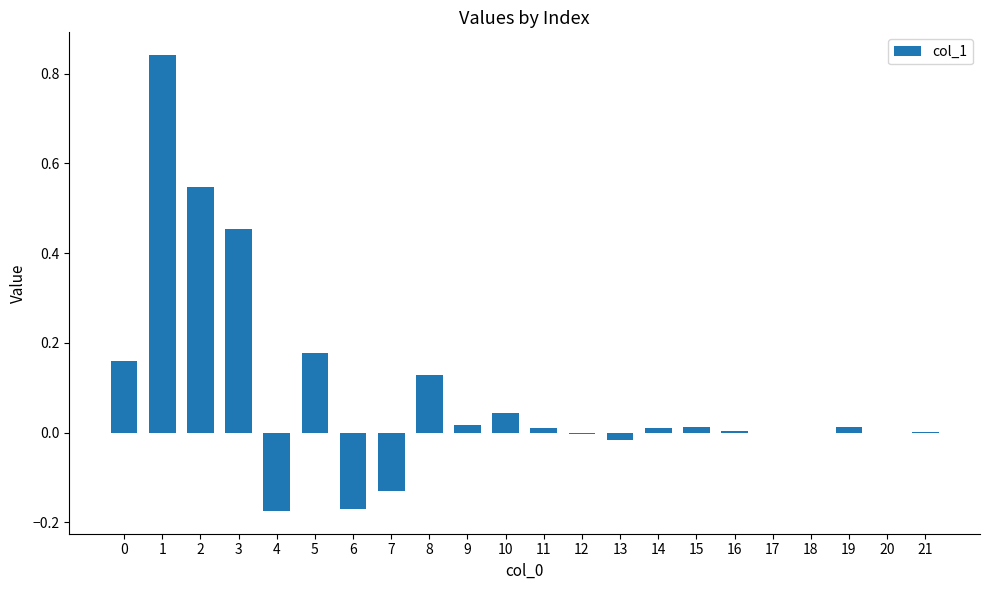

Is it true that the value at 4 is -0.3?

False